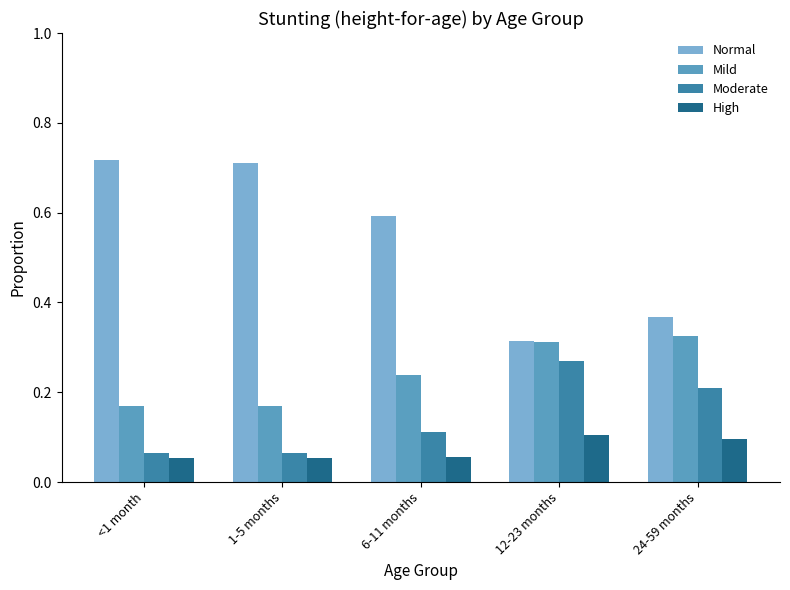

What is the label of the 4th bar from the right?

1-5 months